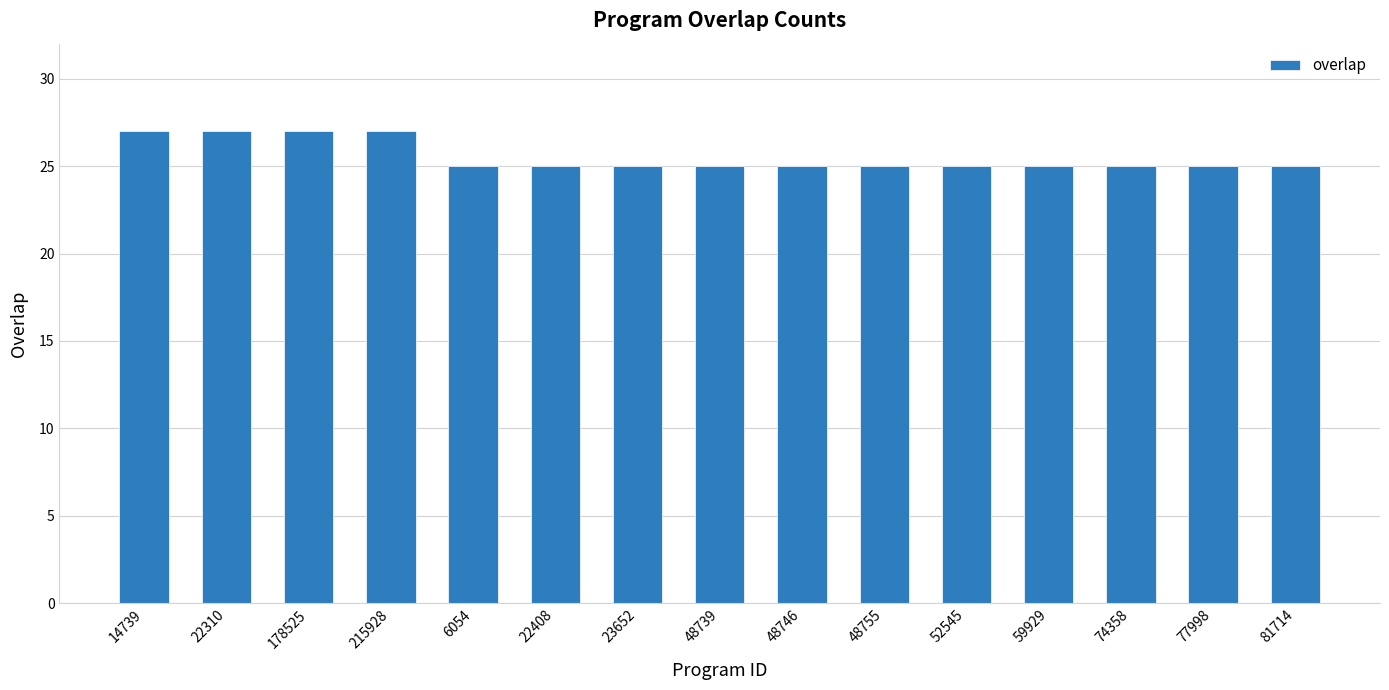

What position from the right is 48755?

6